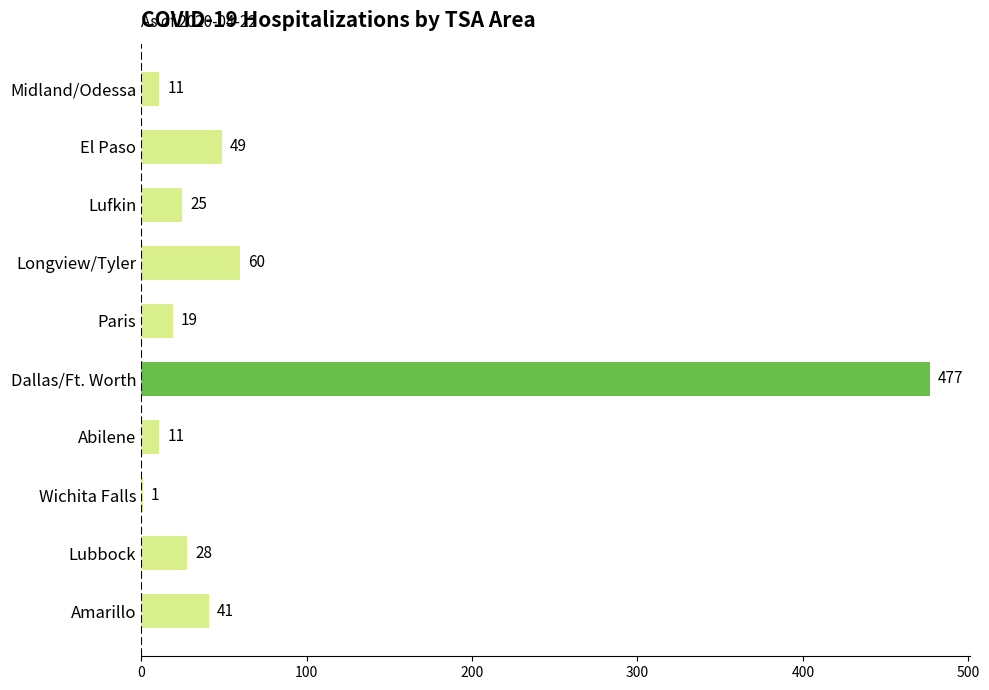

Is it true that the value at Wichita Falls is 1?

True